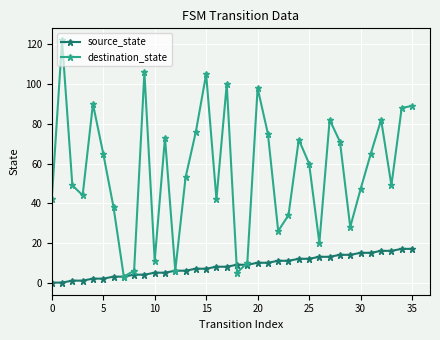

What is the value of the destination_state point at the 24th from the left?

34